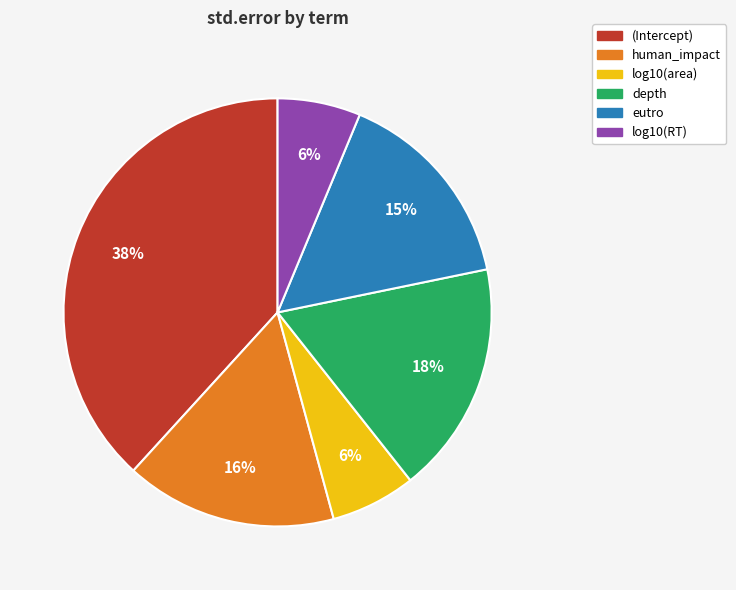

Which slice is the largest?

(Intercept)